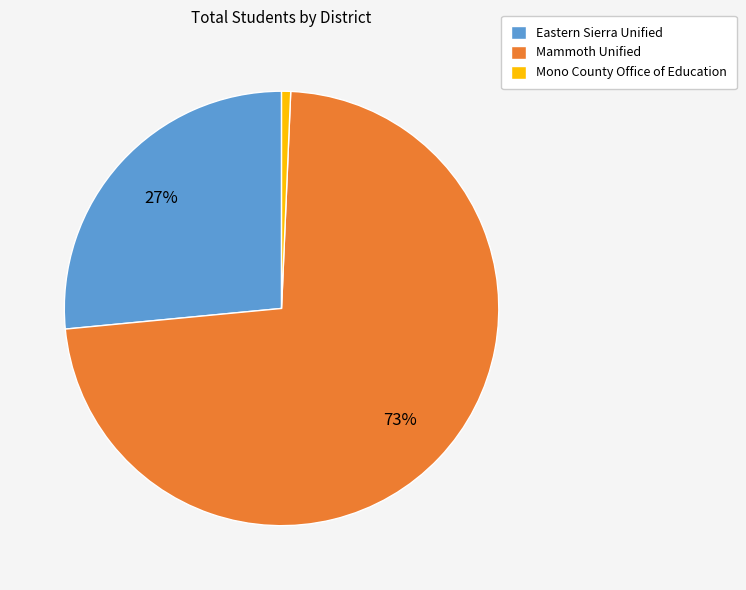

What is the largest slice in the pie chart?

Mammoth Unified